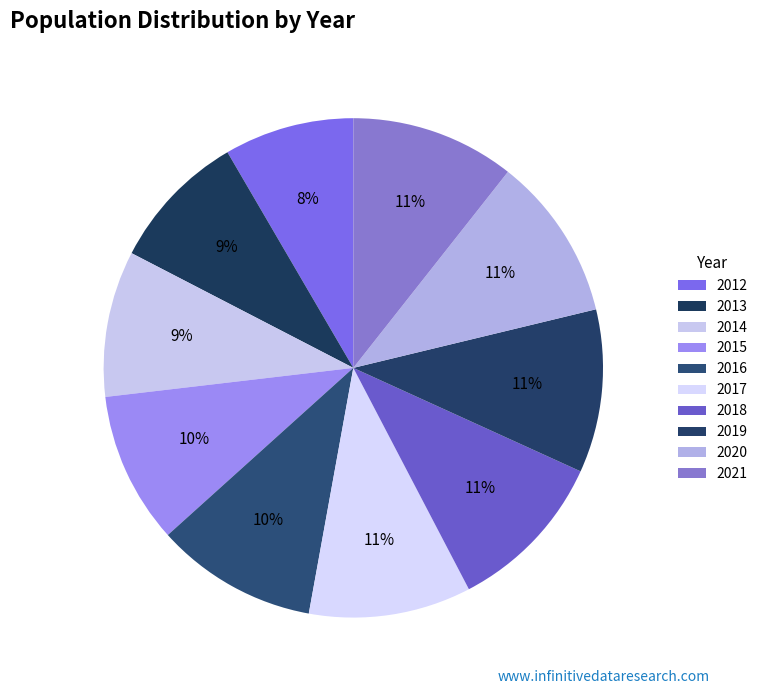

How many slices are in this pie chart?

10